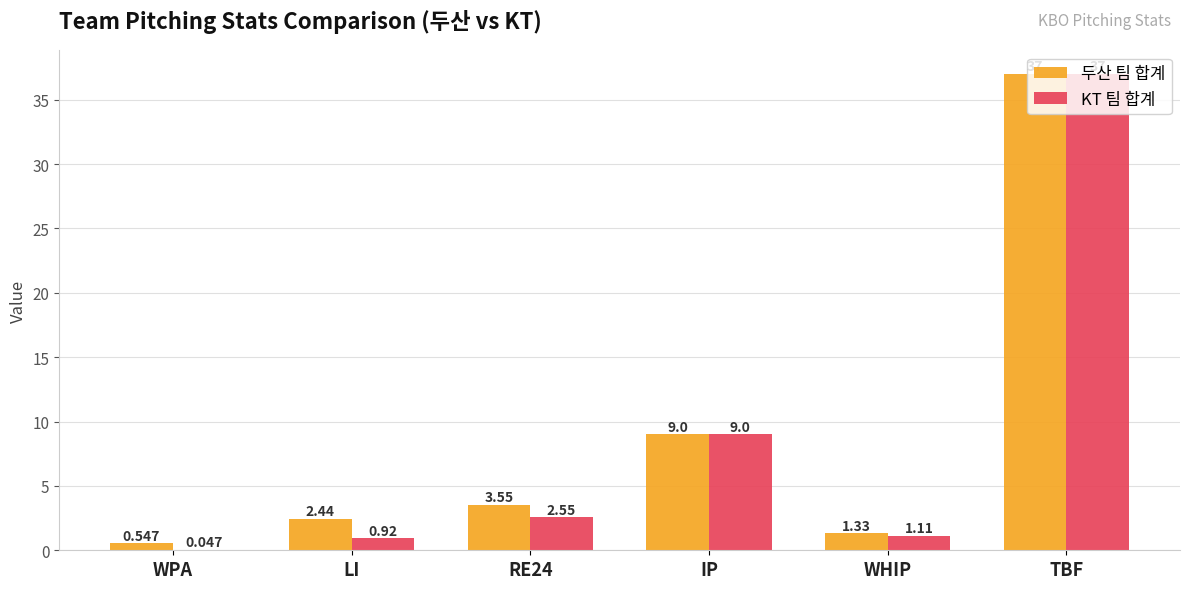

Between LI and RE24, which series saw the biggest shift?

KT 팀 합계